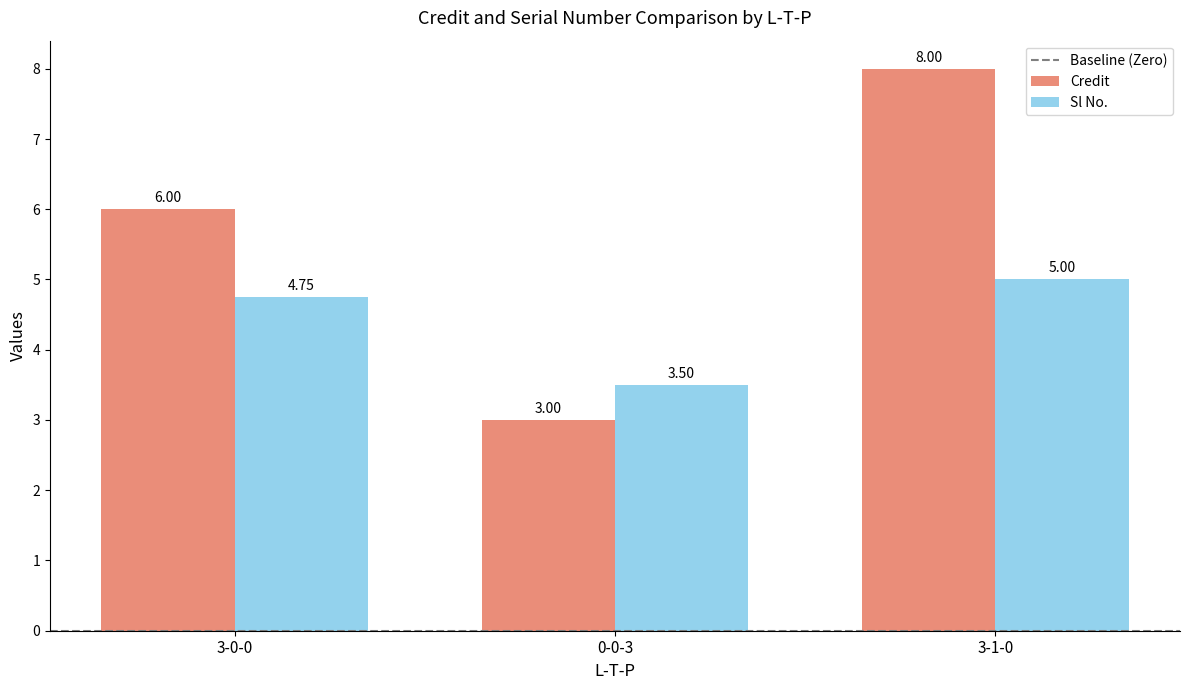

Rank the series by their maximum value, from highest to lowest.

Credit, Sl No.